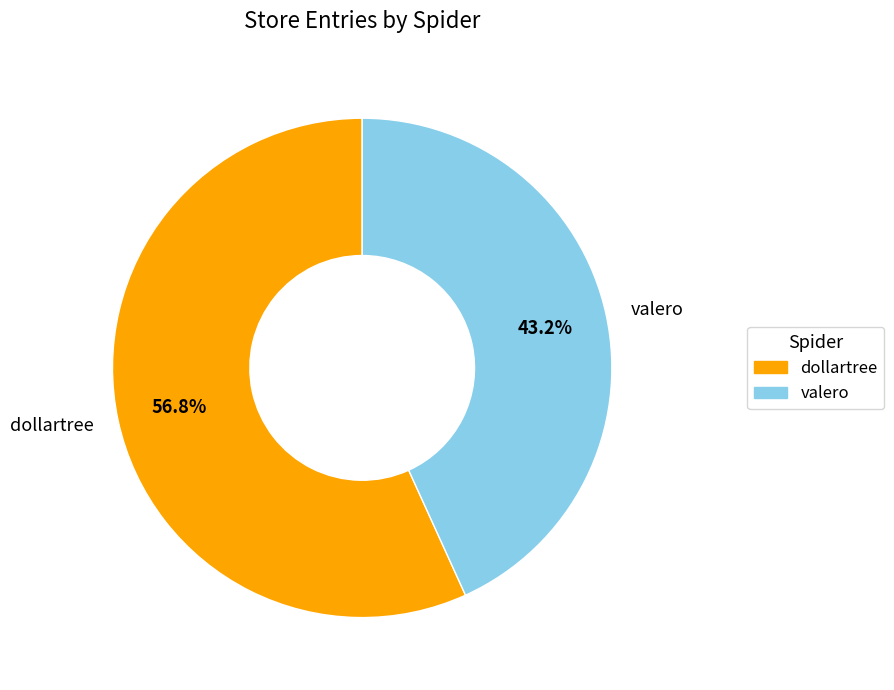

Which category has the biggest portion of the pie?

dollartree